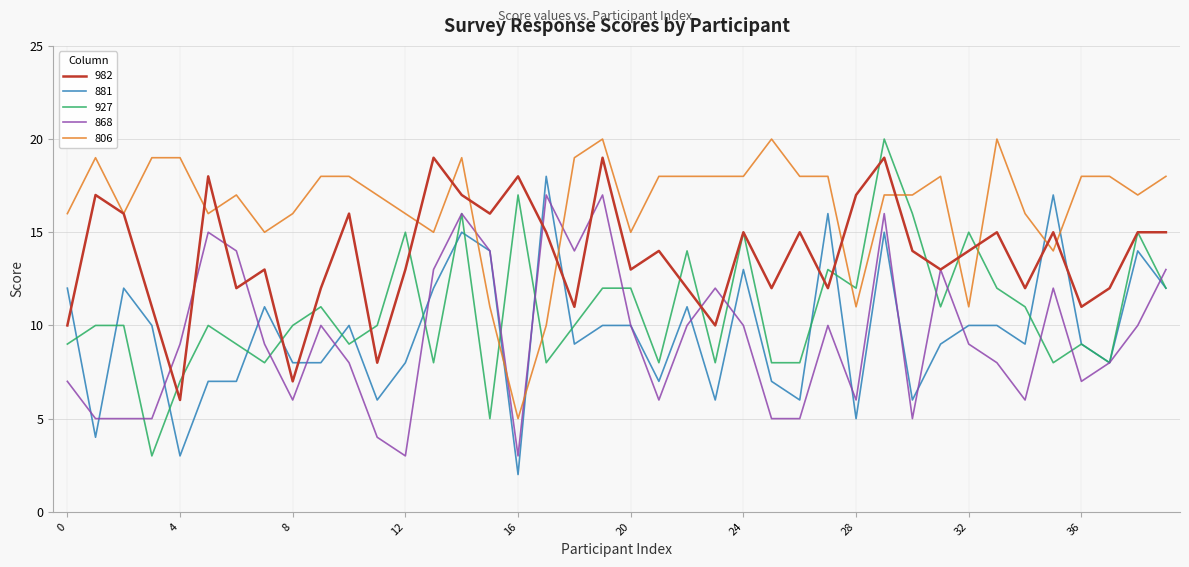

How many times do 806 and 868 cross each other?

4